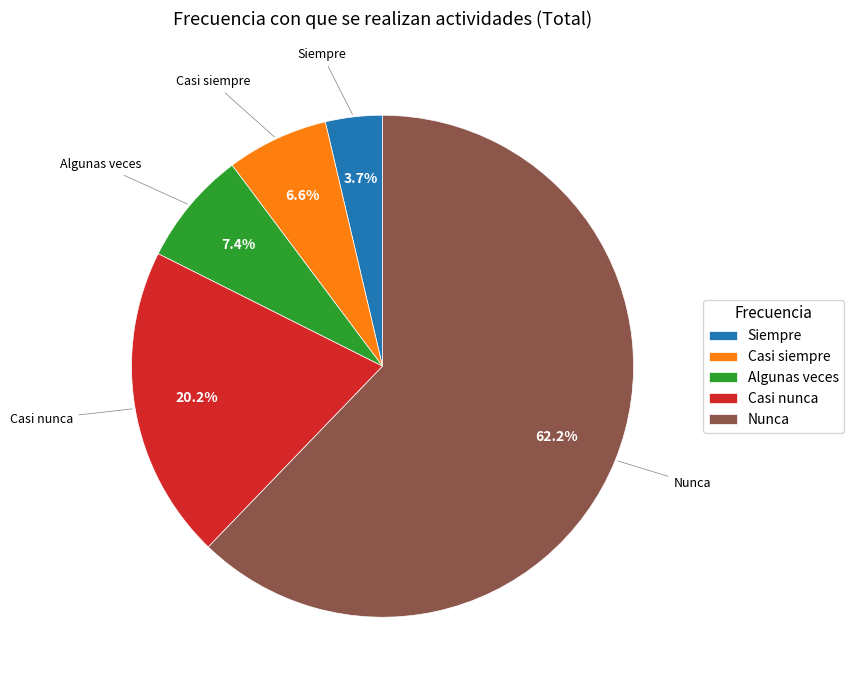

Which slice is the smallest?

Siempre